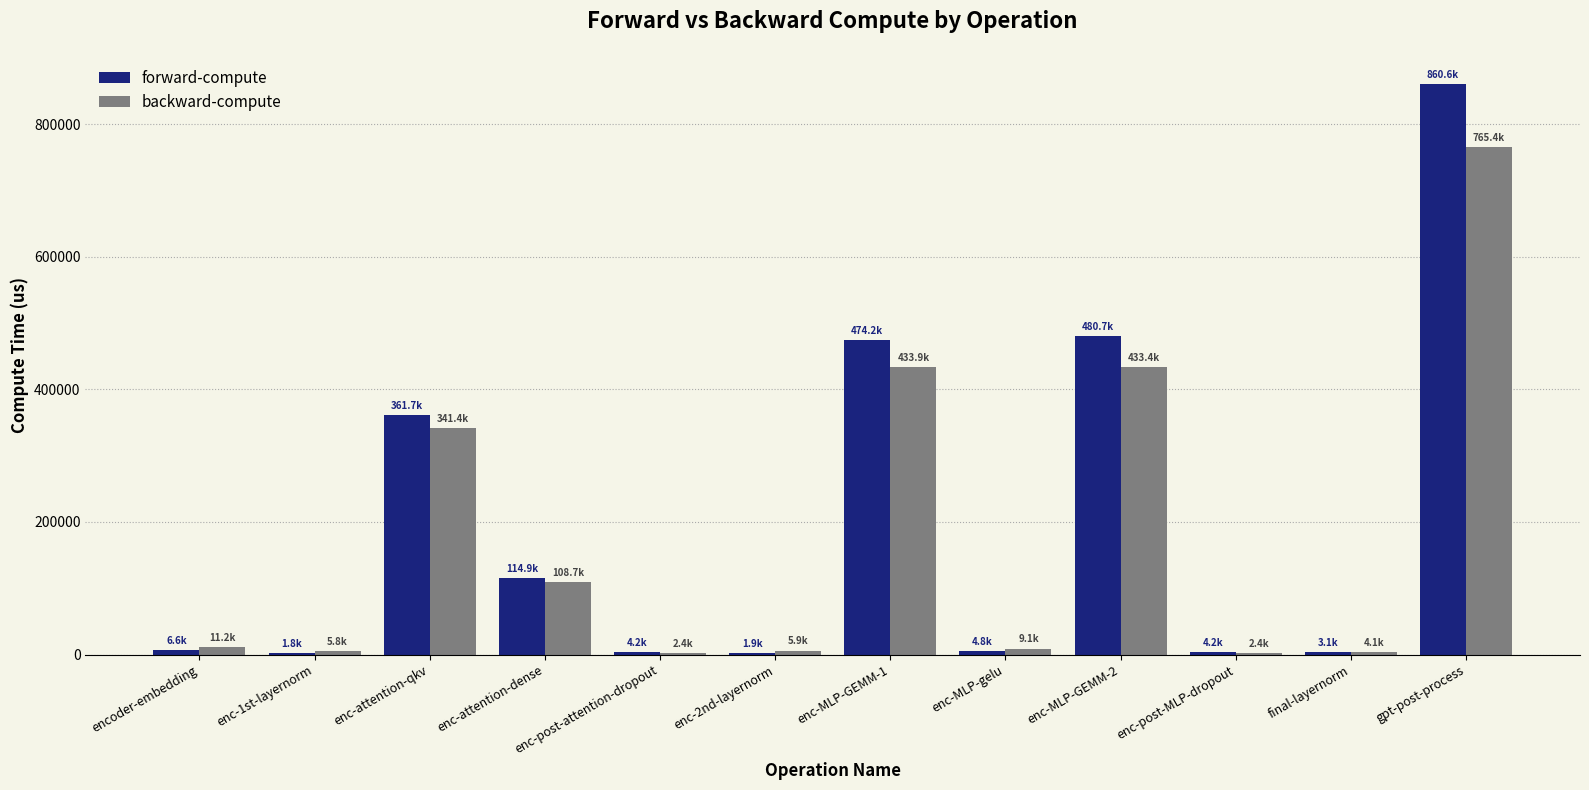

True or false: forward-compute has a value of 4841.0 at enc-MLP-gelu.

True